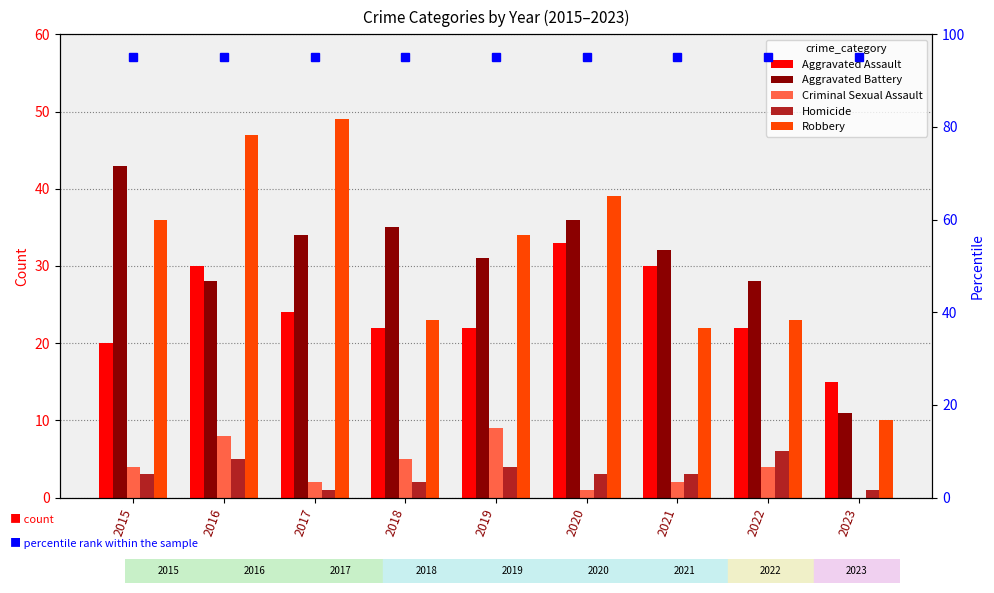

Reading right to left, transcribe all the data shown in this chart.

Aggravated Assault: 15	22	30	33	22	22	24	30	20
Aggravated Battery: 11	28	32	36	31	35	34	28	43
Criminal Sexual Assault: 0	4	2	1	9	5	2	8	4
Homicide: 1	6	3	3	4	2	1	5	3
Robbery: 10	23	22	39	34	23	49	47	36